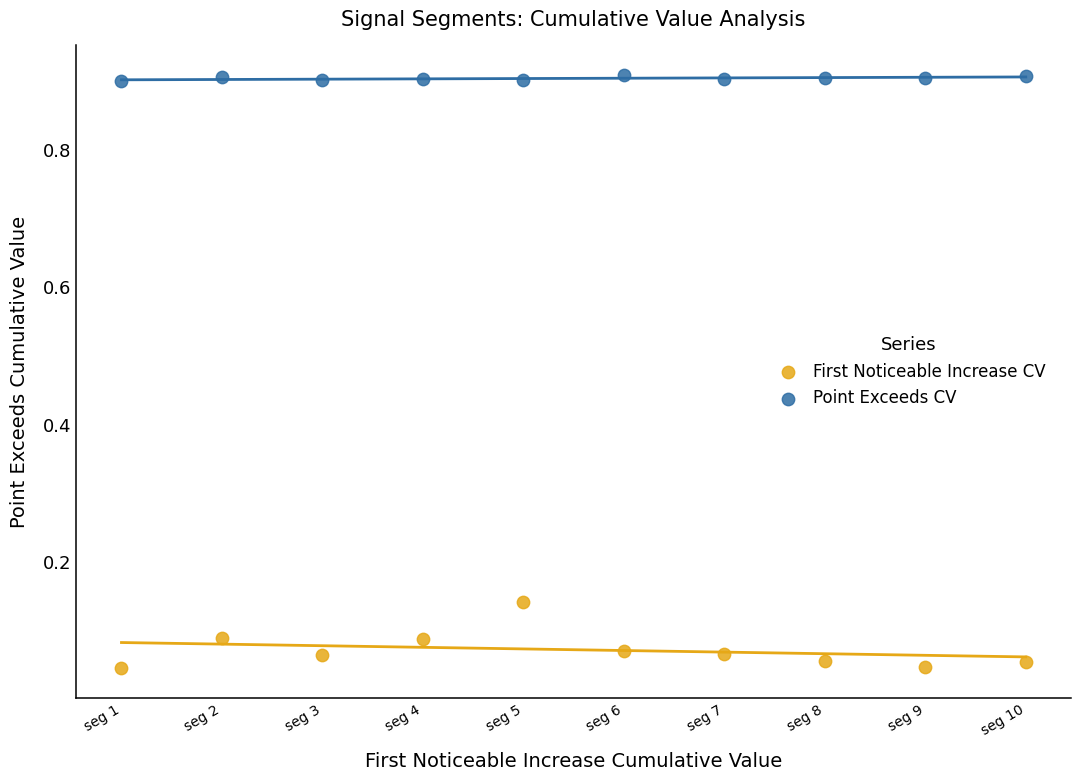

Across all data points, what is the range of Y values (max minus min)?

0.9